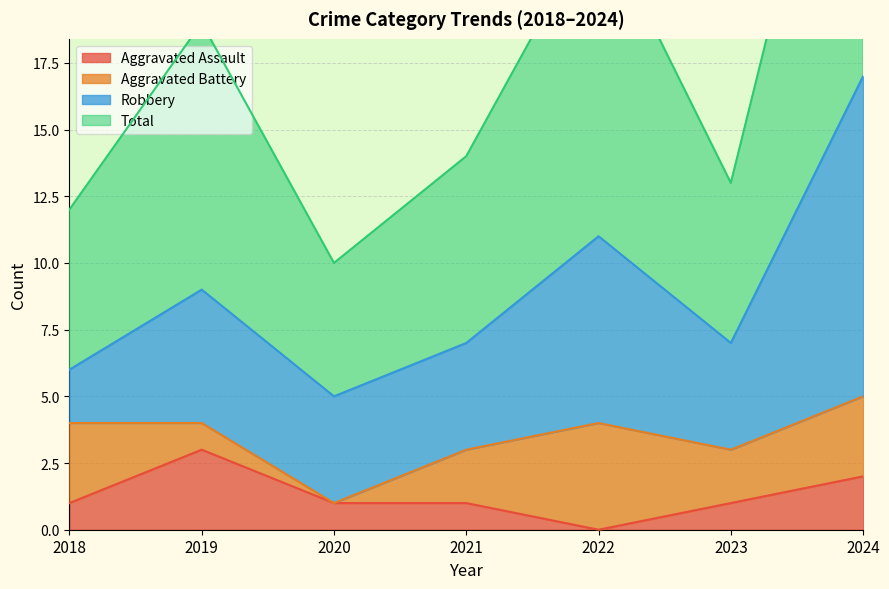

What is the maximum value for Aggravated Assault?

3